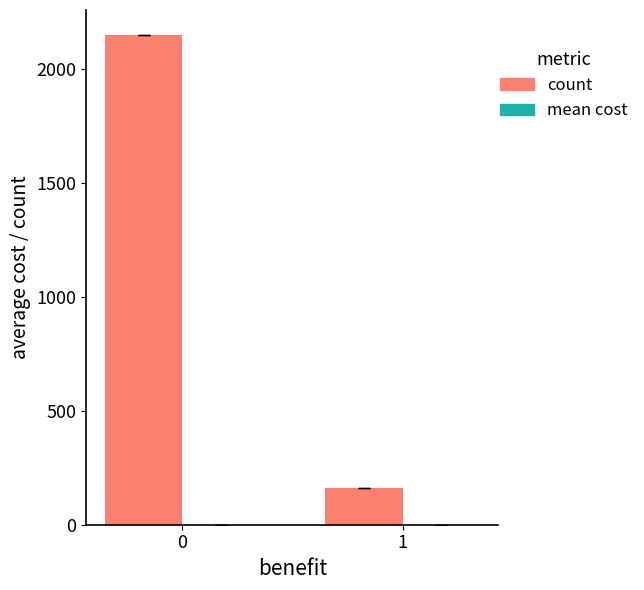

The value at 0 is 2831. True or false?

False